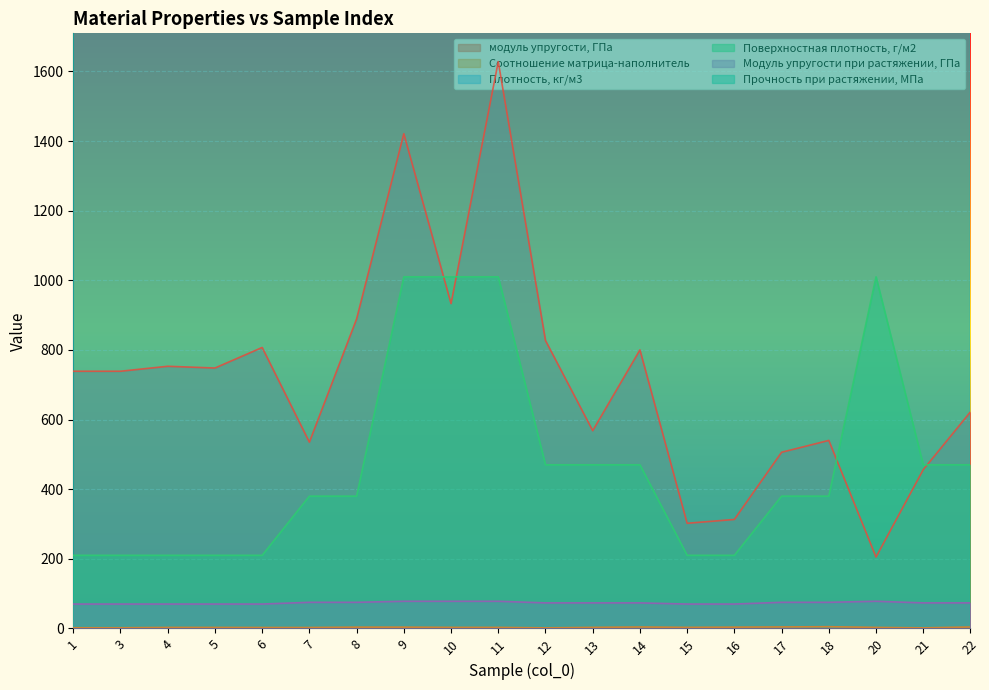

True or false: Модуль упругости при растяжении, ГПа and Поверхностная плотность, г/м2 intersect in this chart.

False